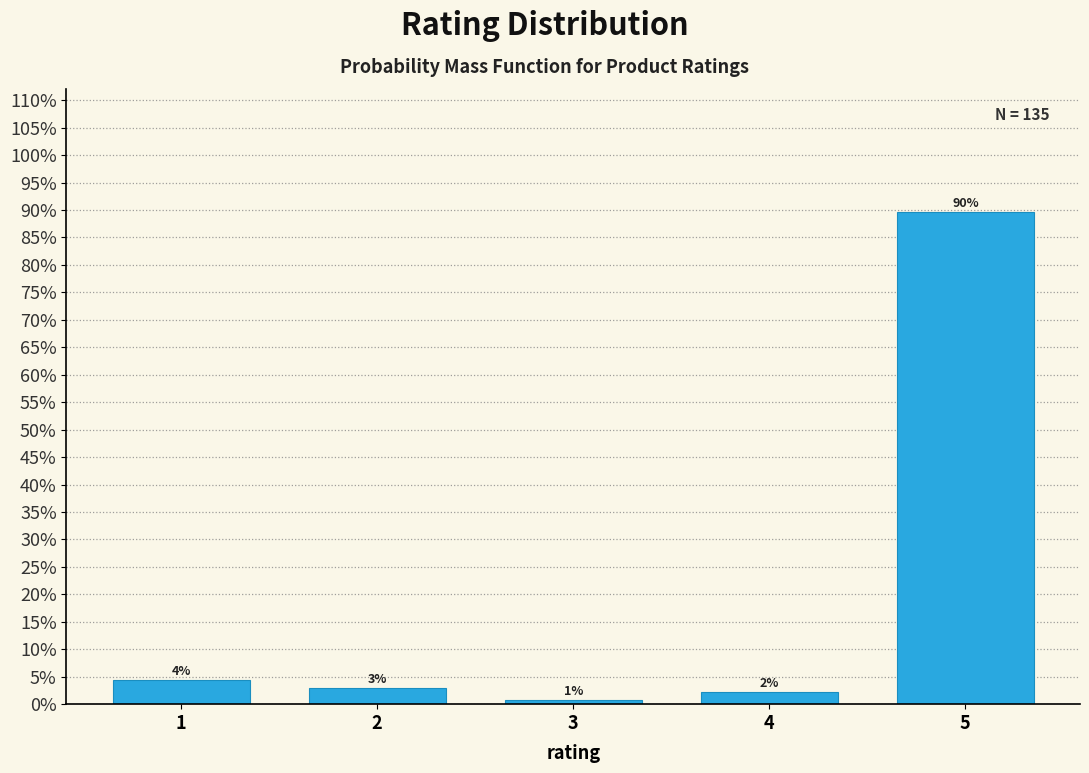

Are the bars horizontal?

No